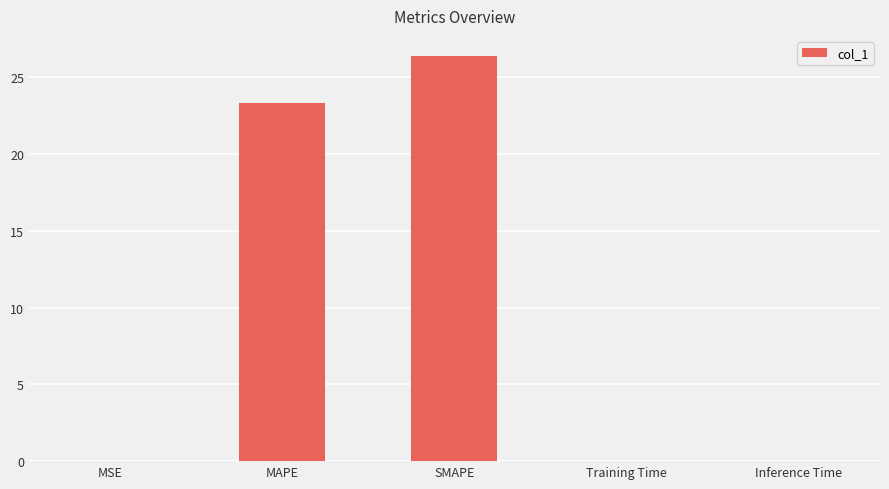

True or false: the data shows 0.0 at Training Time.

True